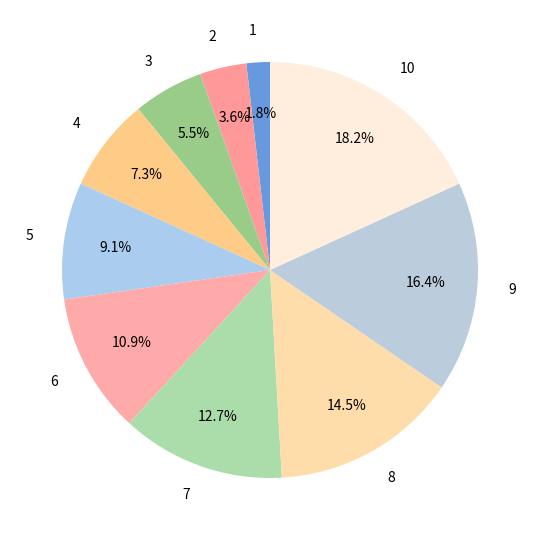

Is 8 the majority of the pie?

No